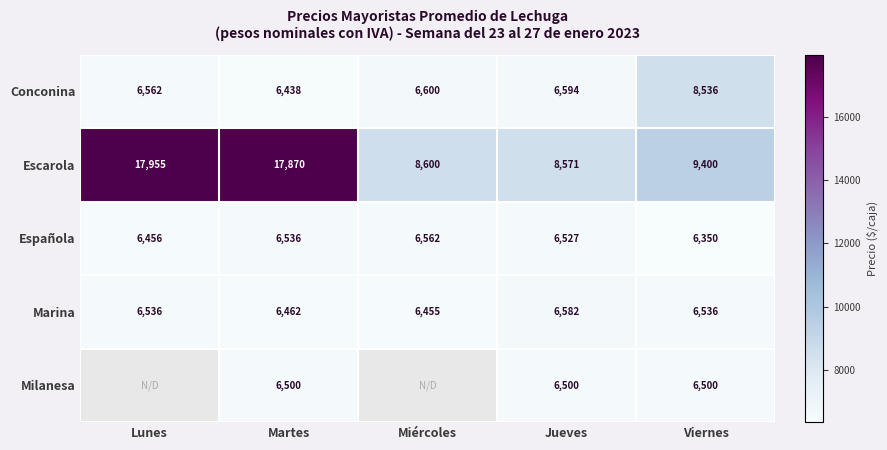

What is the difference between the Conconina values at Miércoles and Martes?

162.0